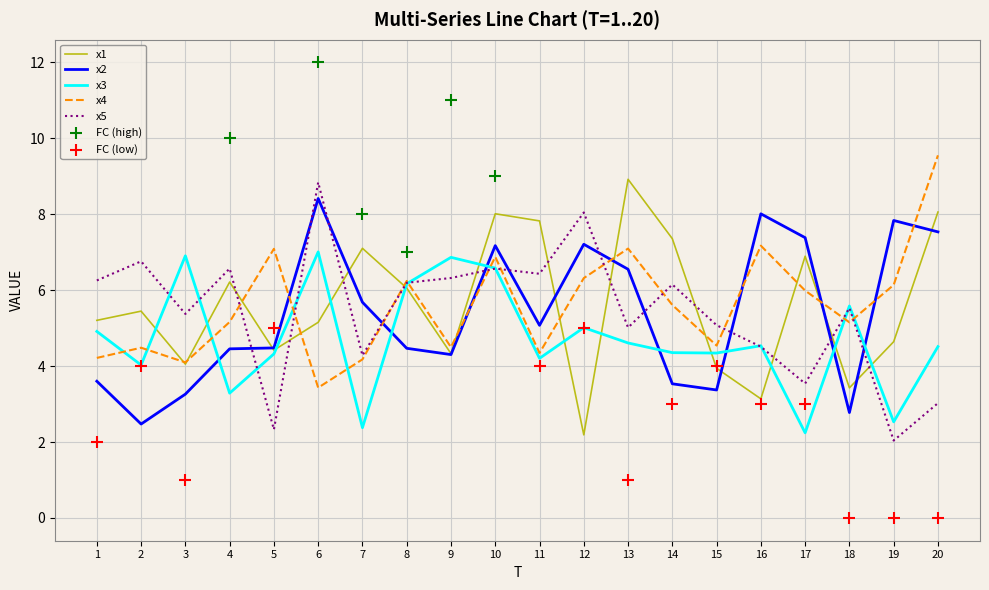

What are all the series names shown in the legend?

x1, x2, x3, x4, x5